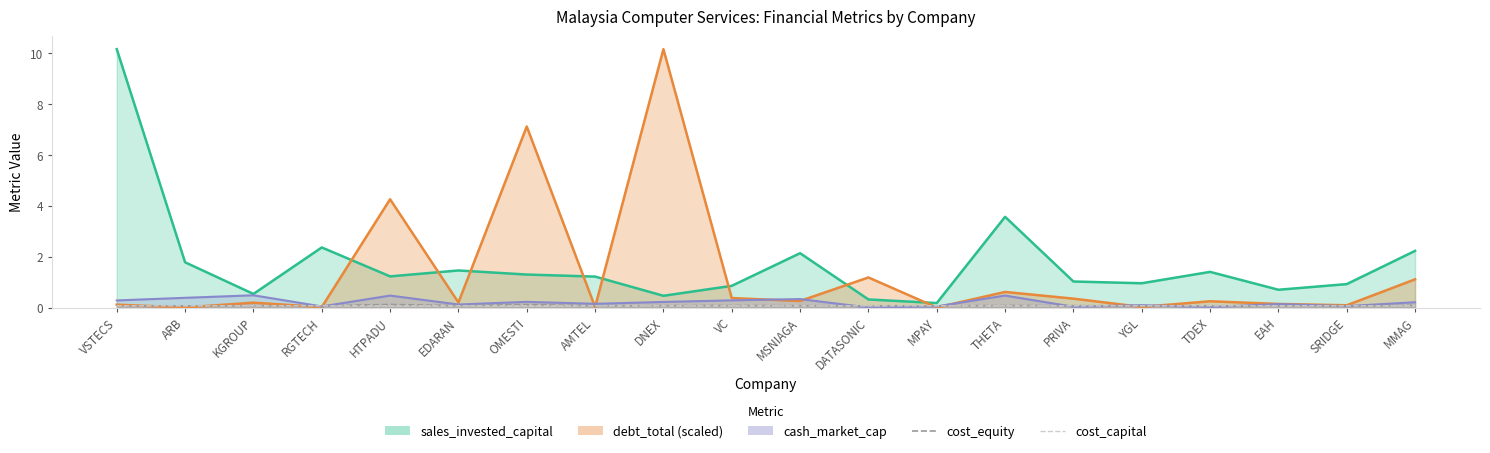

Which series has the largest total across all categories?

cost_equity